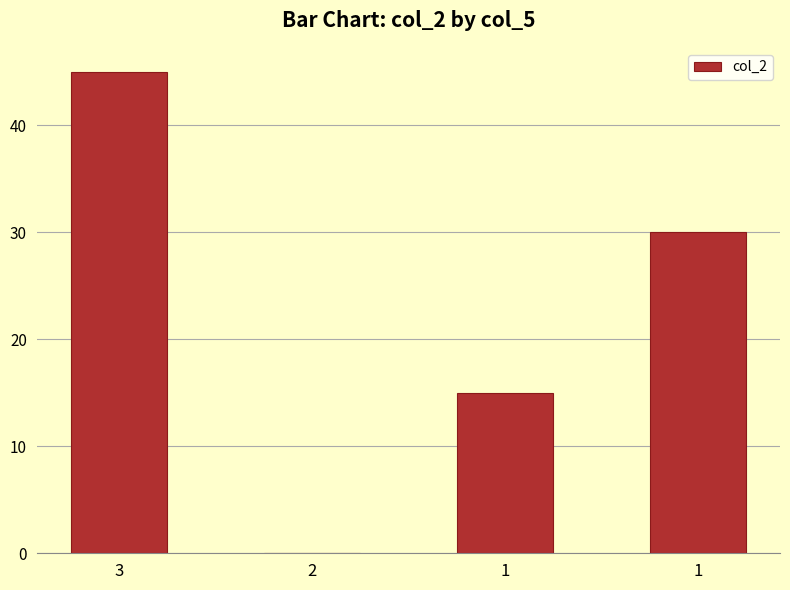

At which category does the chart reach its peak across all series?

3